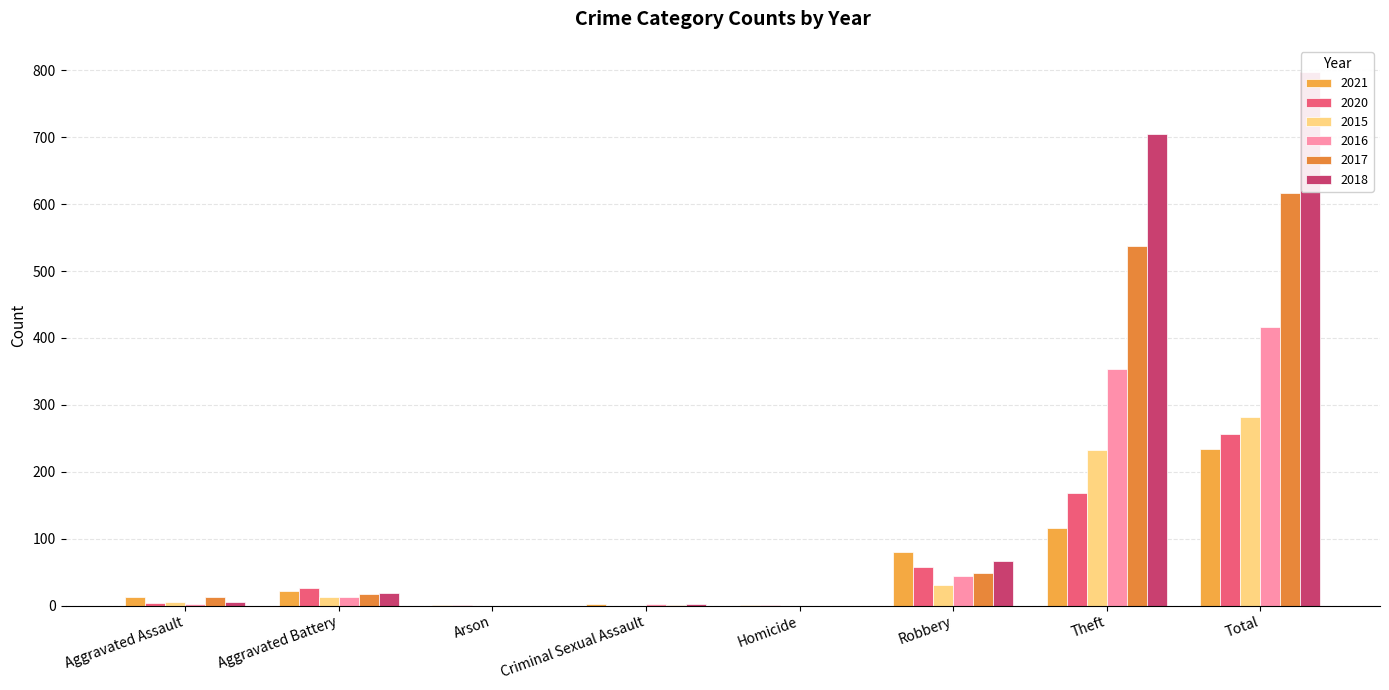

What is the difference between the maximum and minimum values in the 2015 series?

282